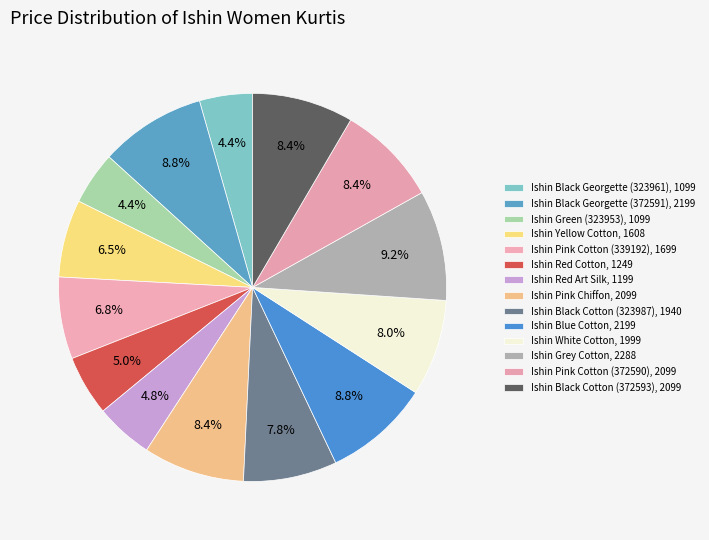

Which has a higher value, Ishin Grey Cotton or Ishin Blue Cotton?

Ishin Grey Cotton